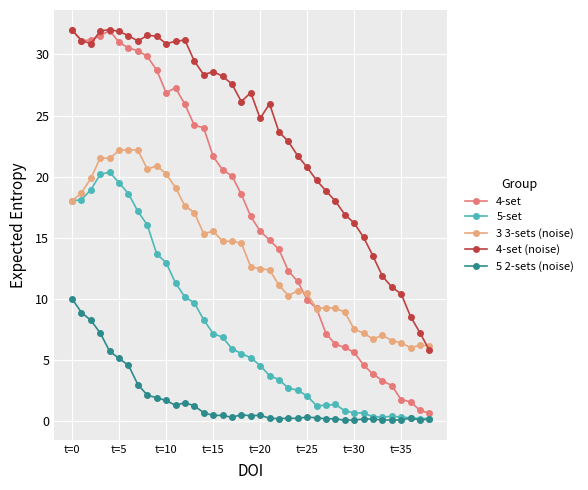

True or false: 5 2-sets (noise) has more than 2 points higher than both neighbors.

True